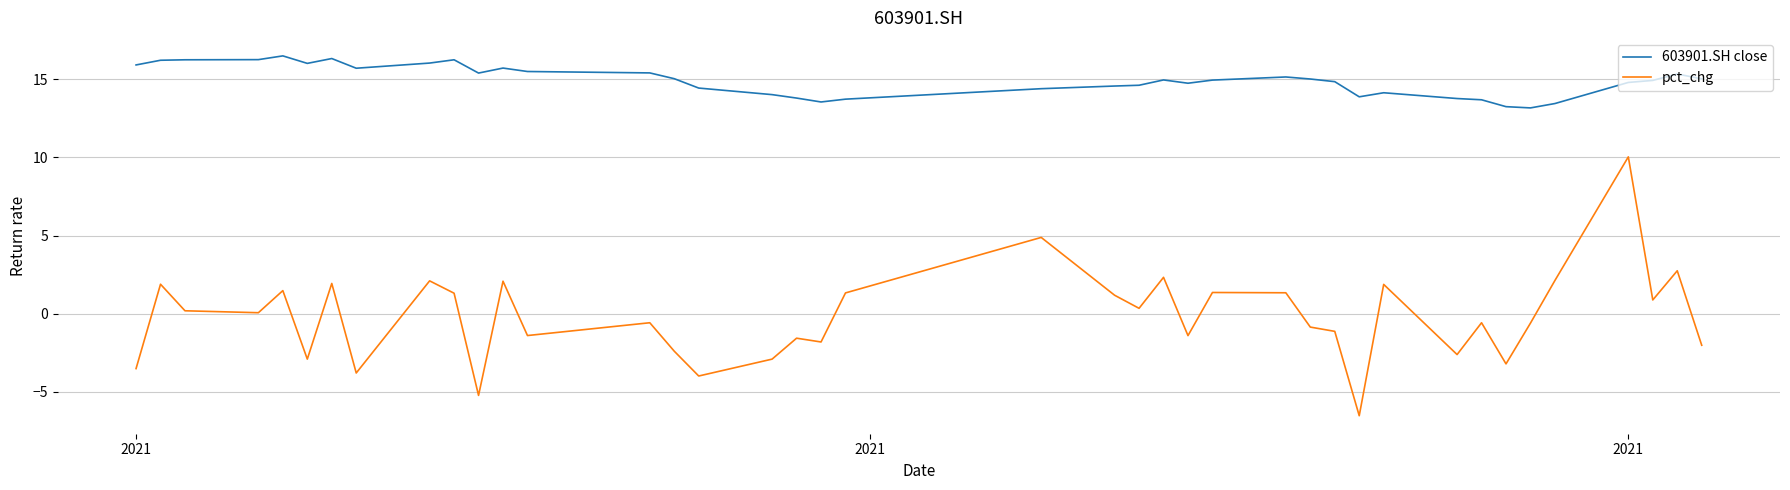

List the series in order of their peak value, lowest first.

pct_chg, 603901.SH close